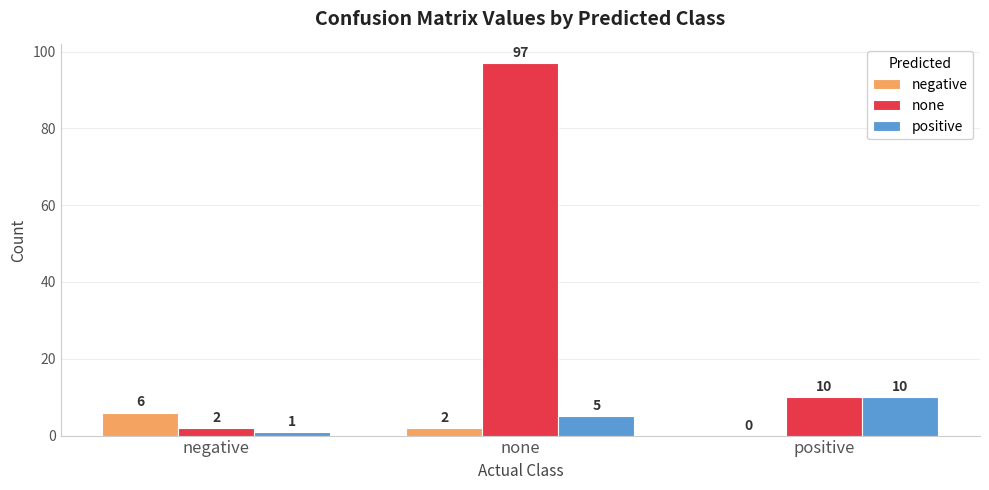

What is the maximum value for positive?

10